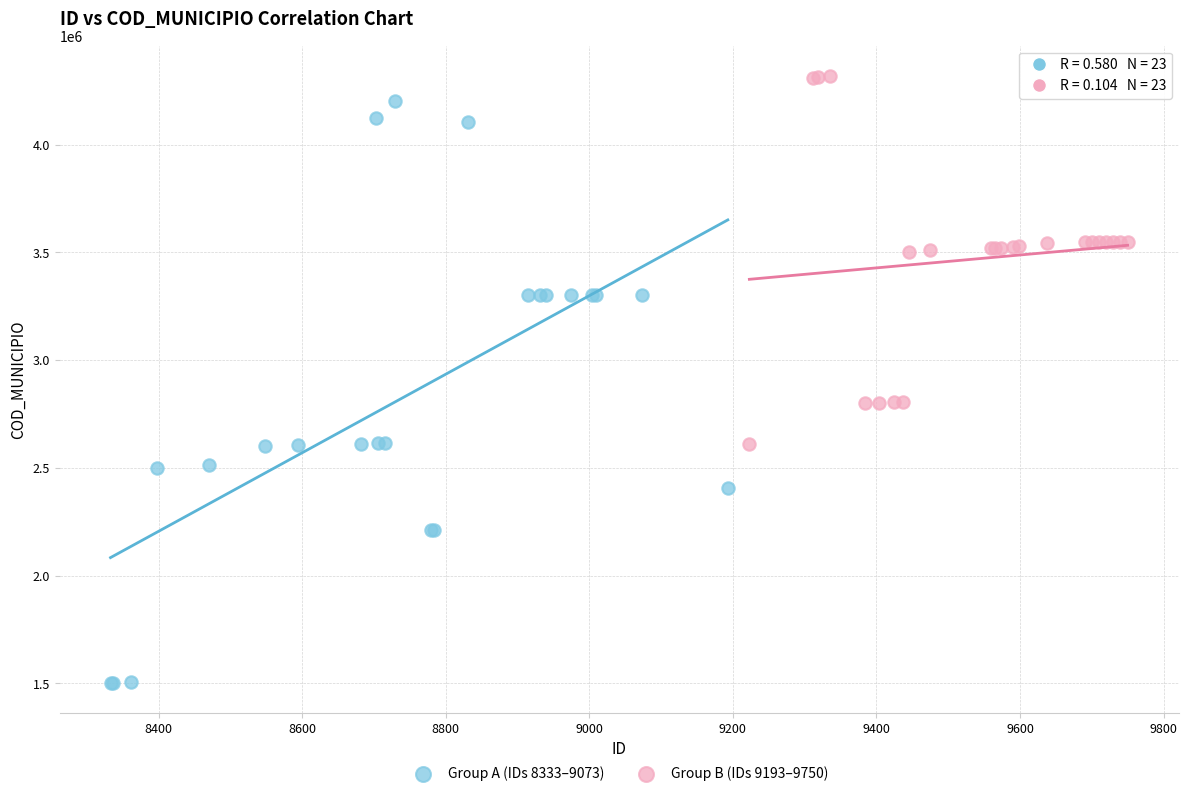

Which series has the widest spread of Y values?

Group A (IDs 8333–9073)